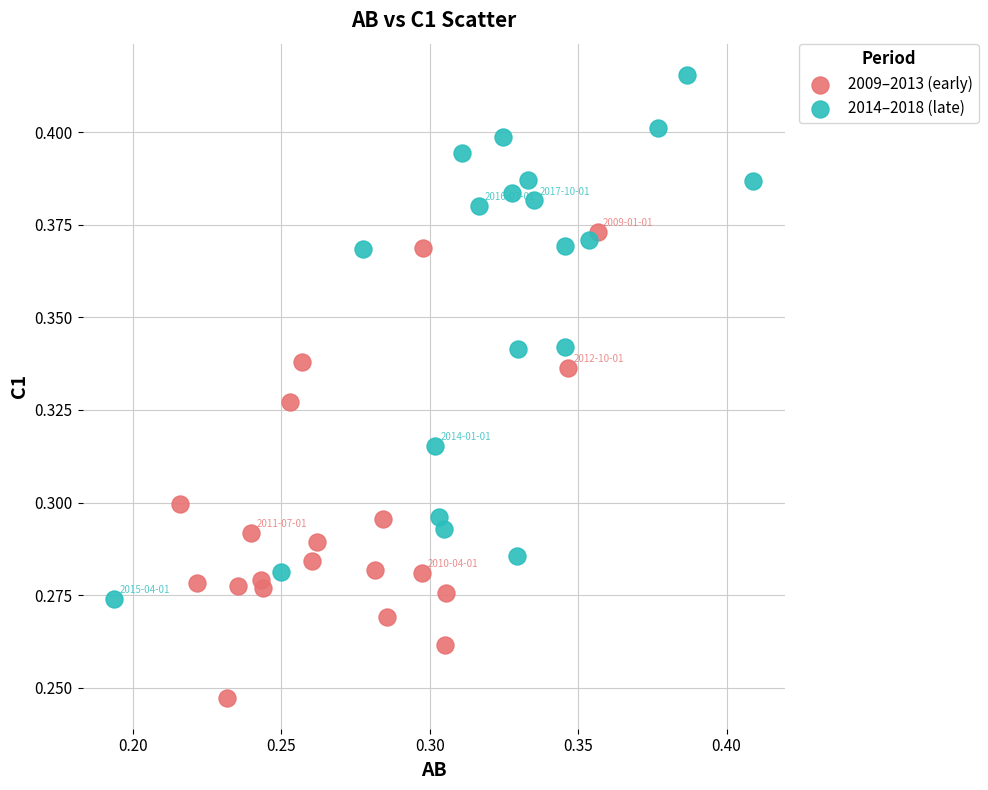

Which series reaches the minimum Y coordinate?

2009–2013 (early)